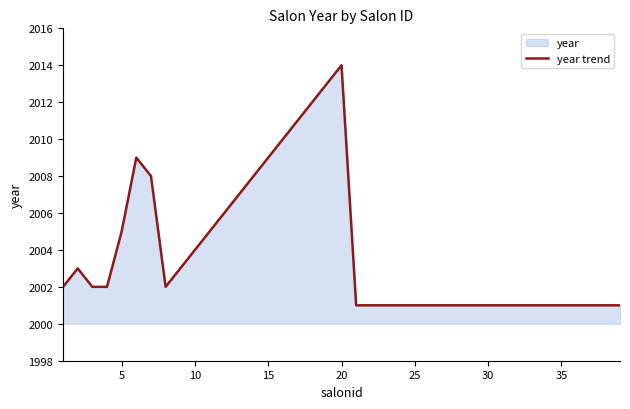

Reading left to right, extract all data points from this chart.

2002	2003	2002	2002	2005	2009	2008	2002	2003	2004	2005	2006	2007	2008	2009	2010	2011	2012	2013	2014	2001	2001	2001	2001	2001	2001	2001	2001	2001	2001	2001	2001	2001	2001	2001	2001	2001	2001	2001